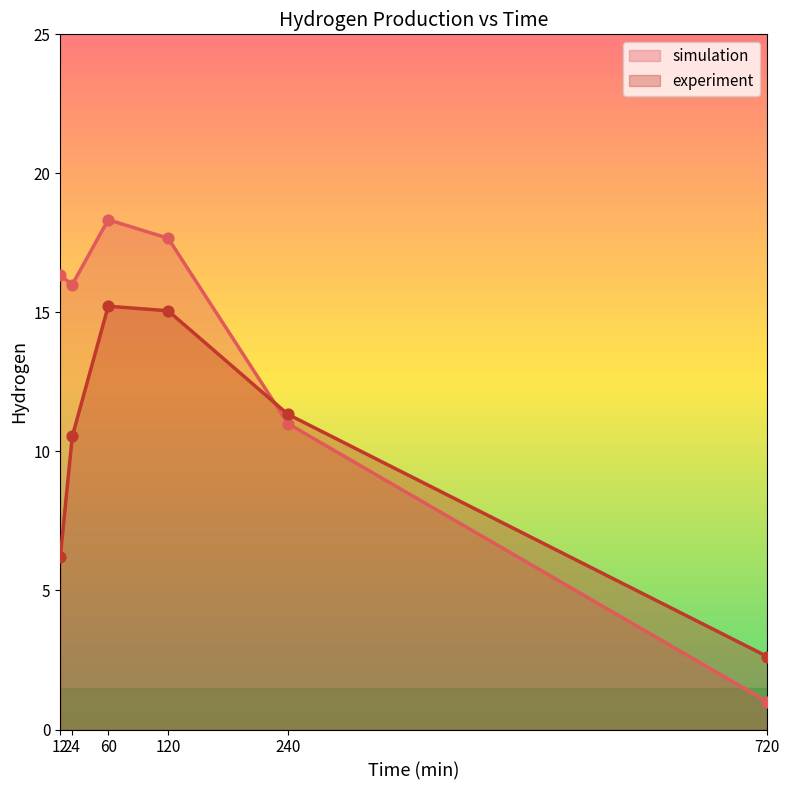

Which series contains the highest Y value?

simulation